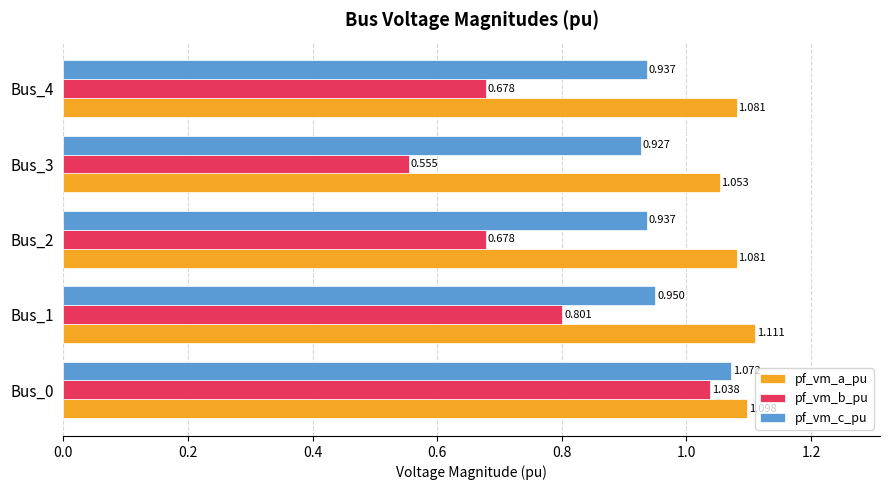

Which series has the widest spread of values?

pf_vm_b_pu